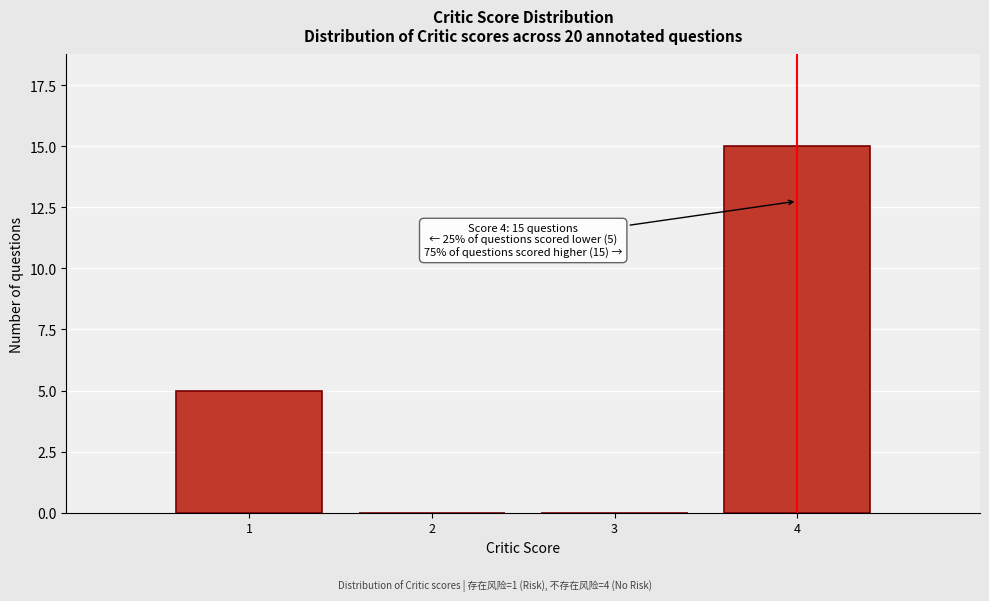

Reading left to right, list all the values displayed in this chart.

1=5	2=0	3=0	4=15